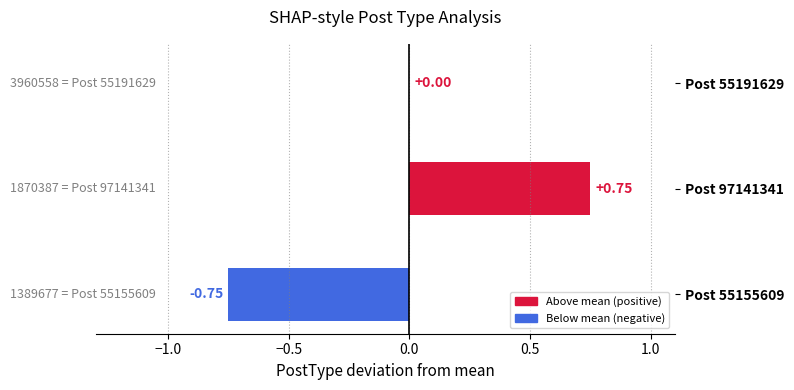

Which has a higher value, Post 55191629 or Post 97141341?

Post 97141341